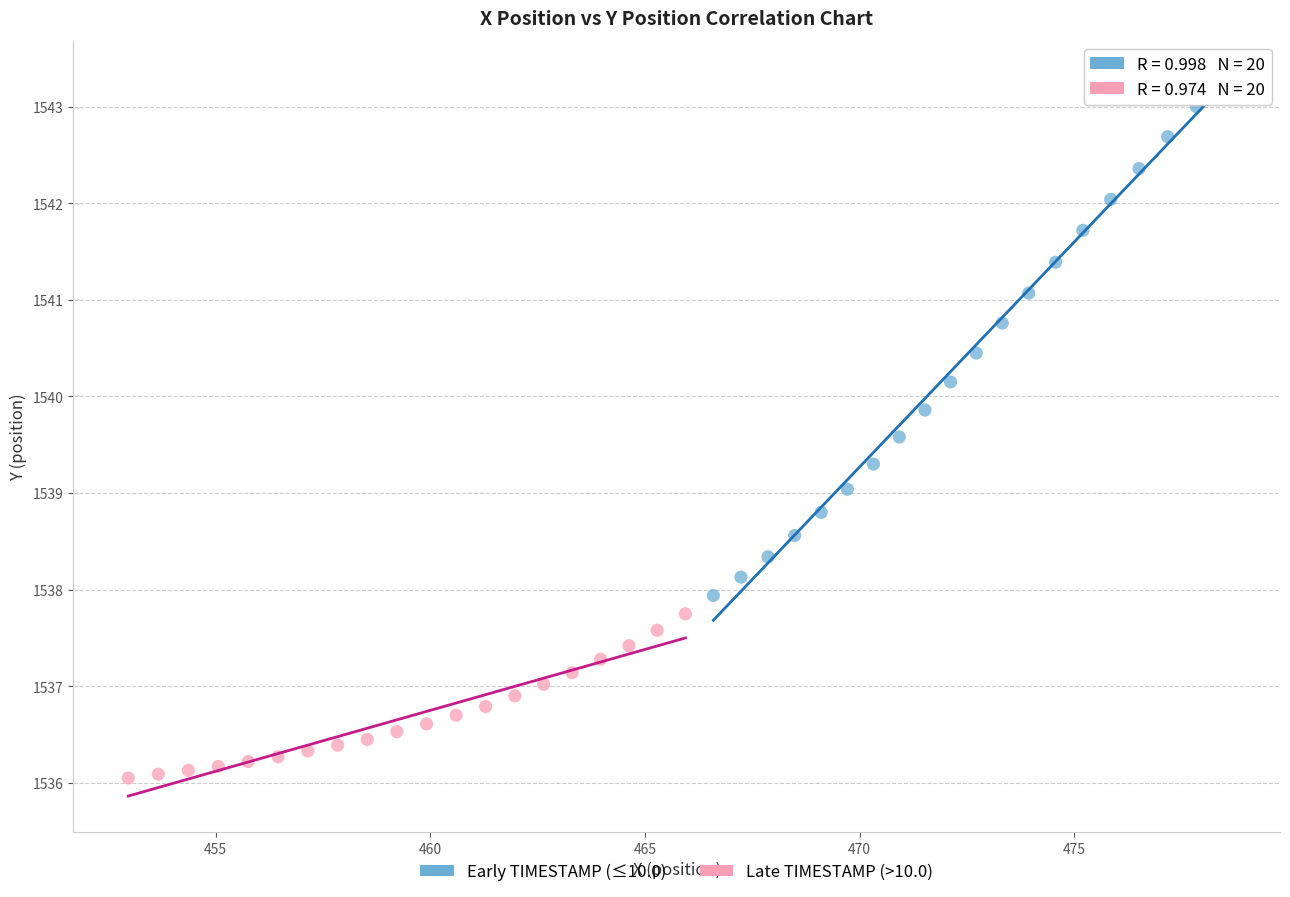

Which series has the widest spread of Y values?

Early TIMESTAMP (≤10.0)